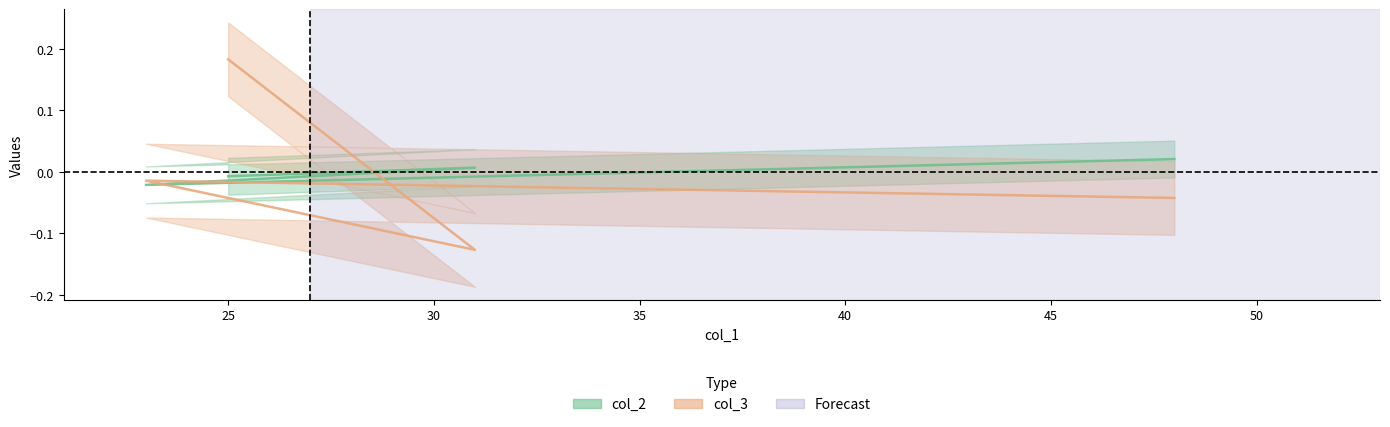

How many lines are shown in the chart?

2